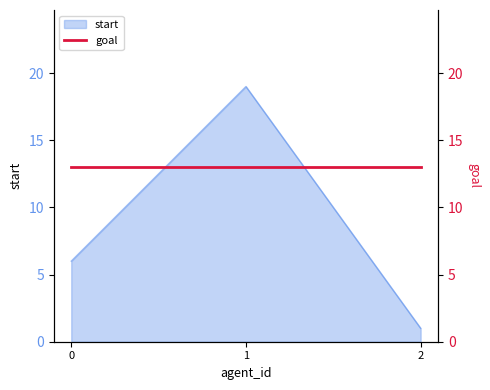

Rank the categories by value from lowest to highest.

2, 0, 1